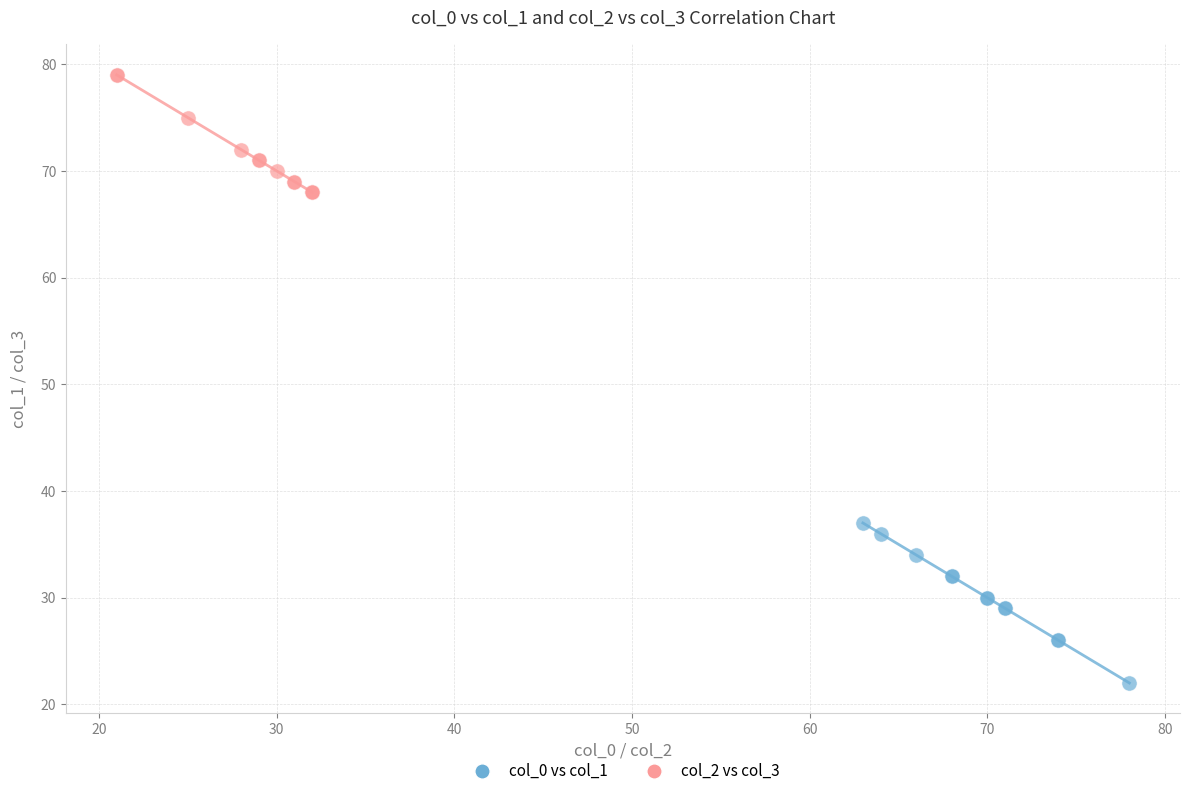

Which series has the widest spread of Y values?

col_0 vs col_1